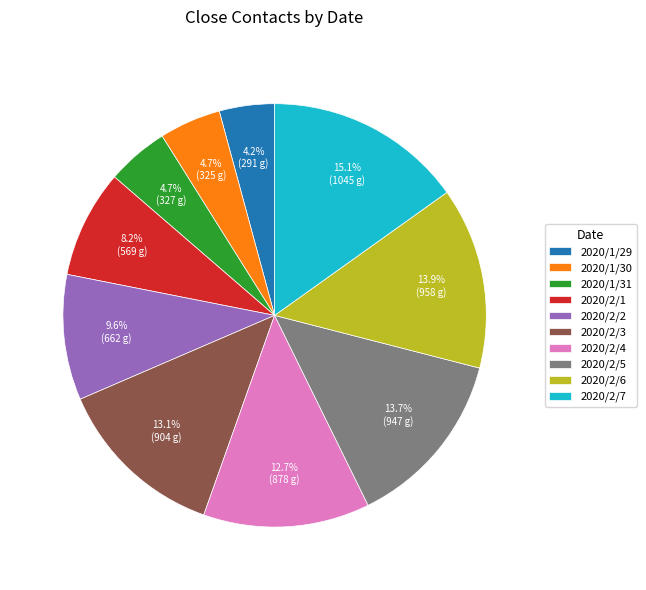

Which has a higher value, 2020/2/1 or 2020/1/31?

2020/2/1